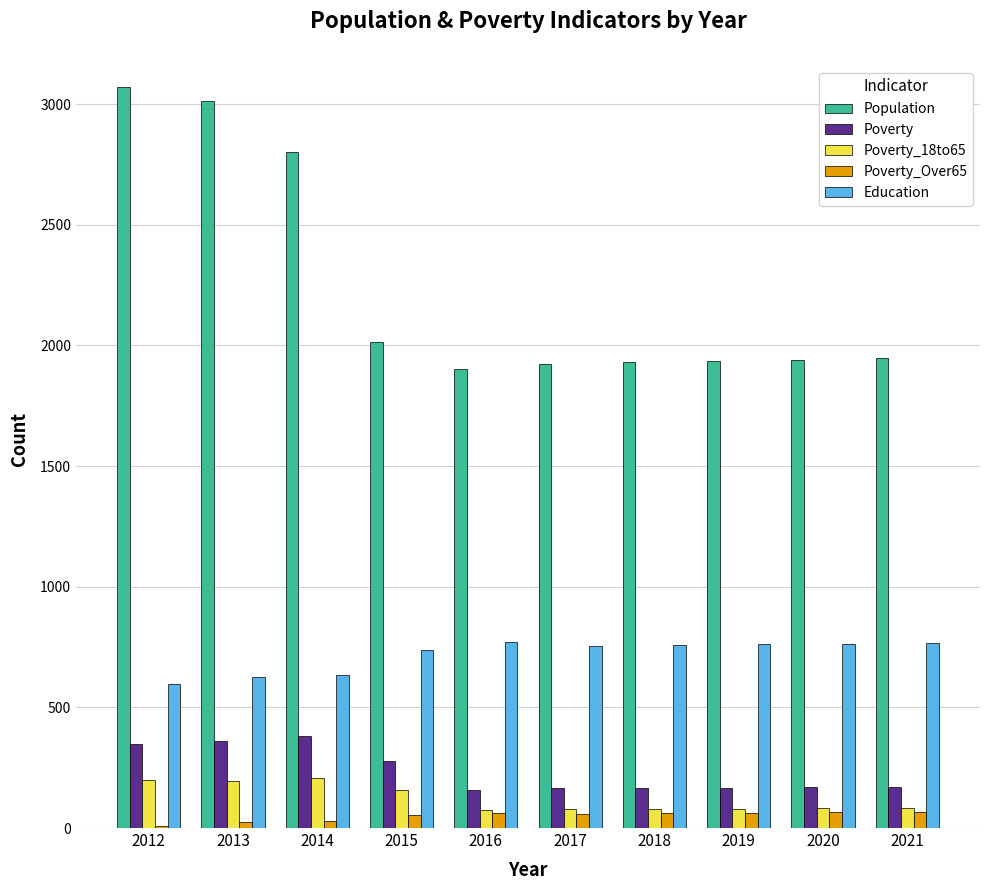

The value of Poverty_18to65 at 2016 is 76. True or false?

True